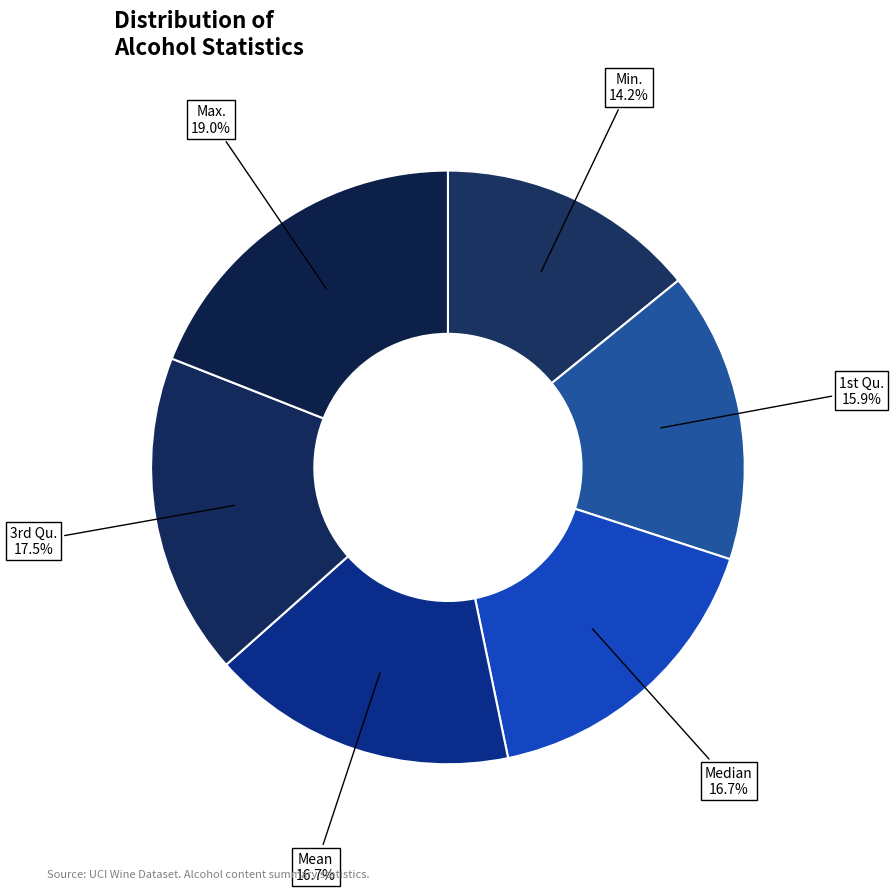

To the nearest percent, what is the difference between the largest and smallest slice percentages?

5%